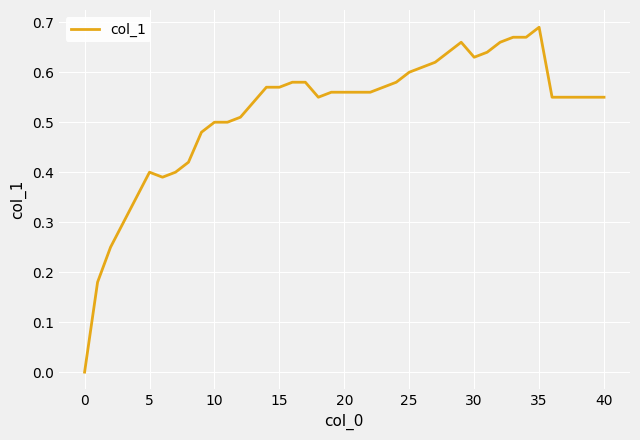

Which label corresponds to the largest value in the chart?

35